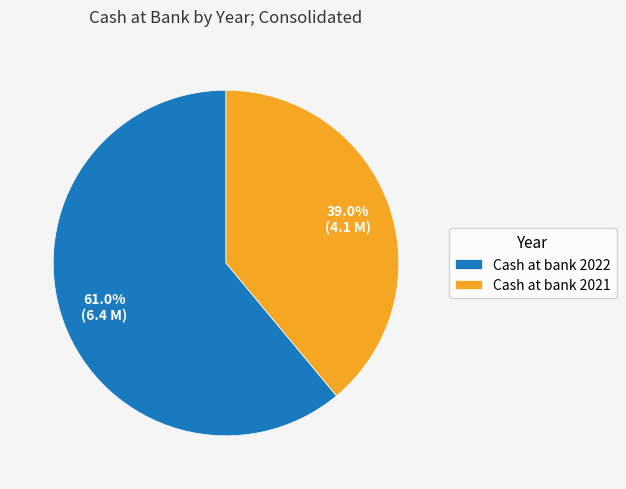

How many segments does this pie chart have?

2